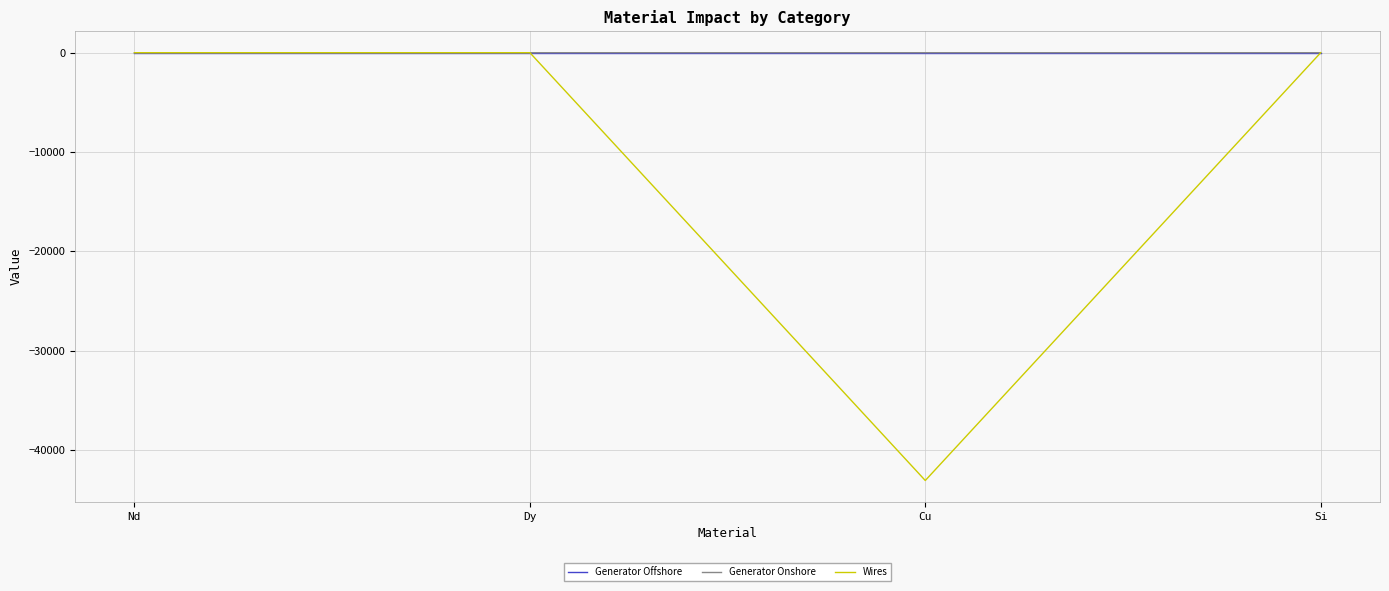

What position from the right is Dy?

3